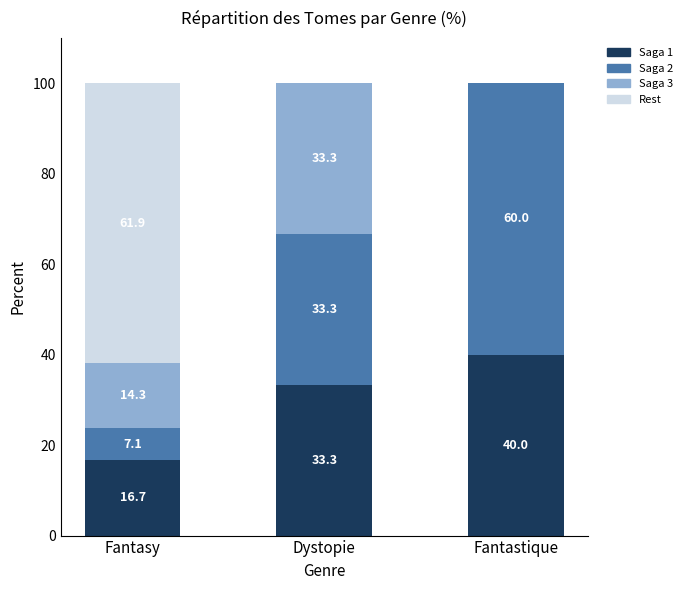

True or false: Saga 1 has a value of 16.7 at Fantasy.

True